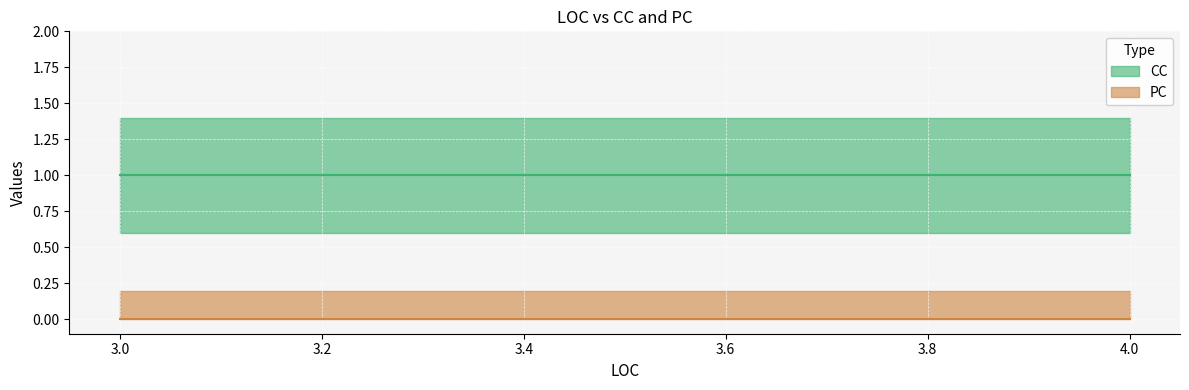

Which series changed the most between 4 and 3?

CC